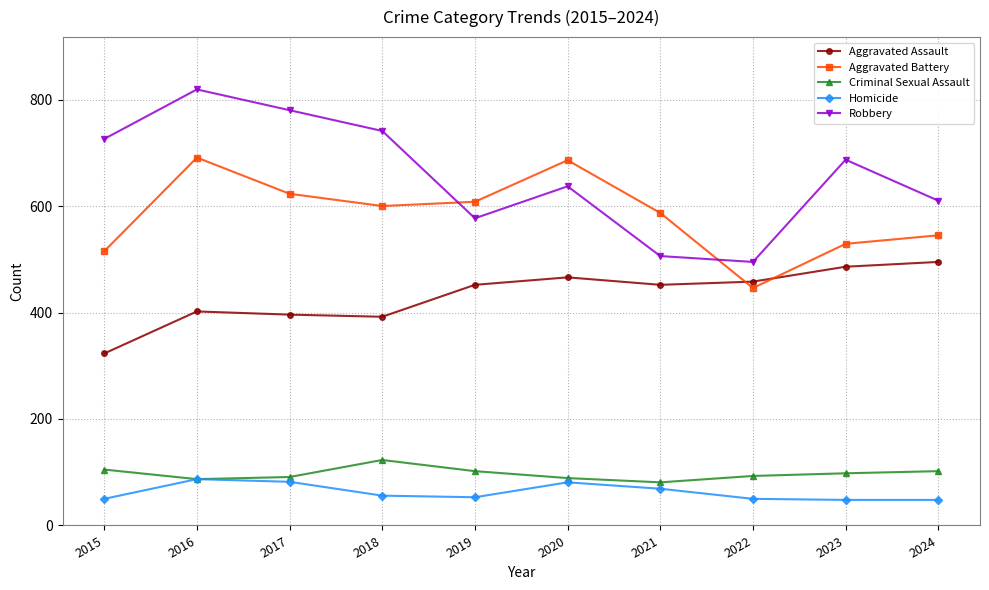

Is it true that Criminal Sexual Assault equals 81 at 2021?

True